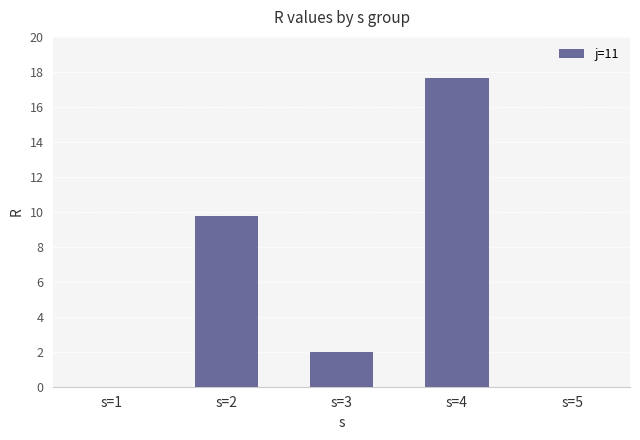

What is the sum of all values?

29.4